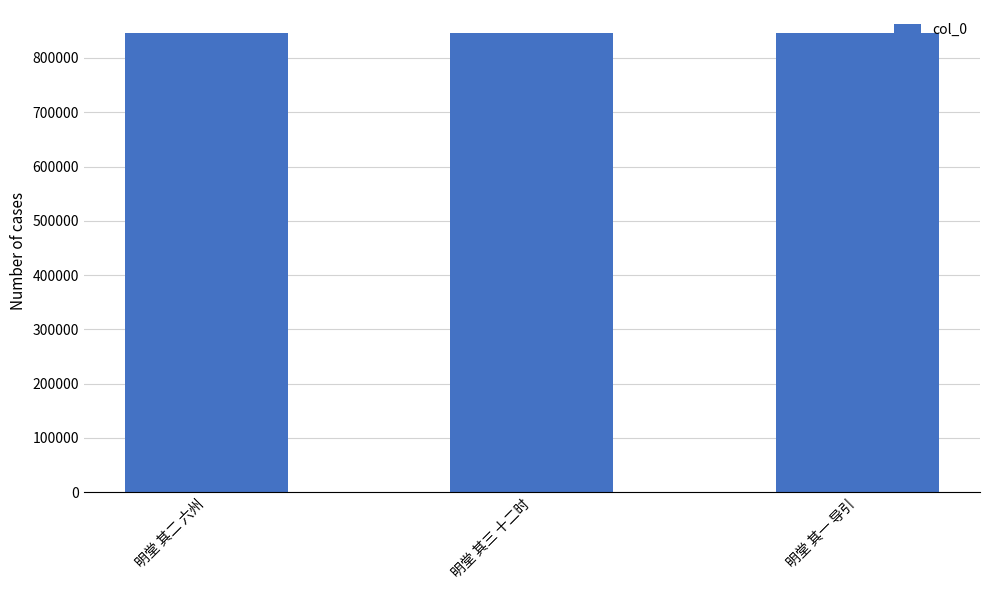

What is the average value?

845763